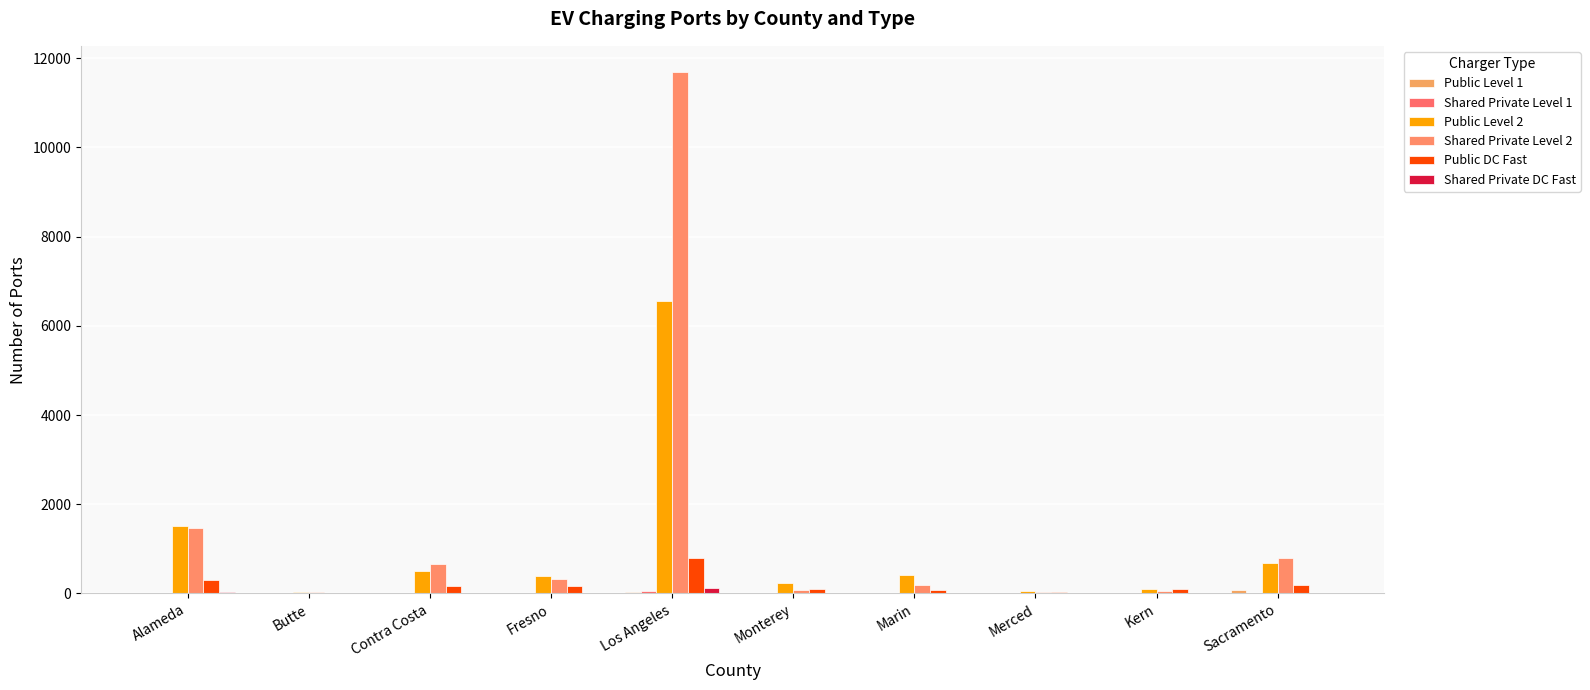

What is the sum of all Shared Private Level 1 values?

66